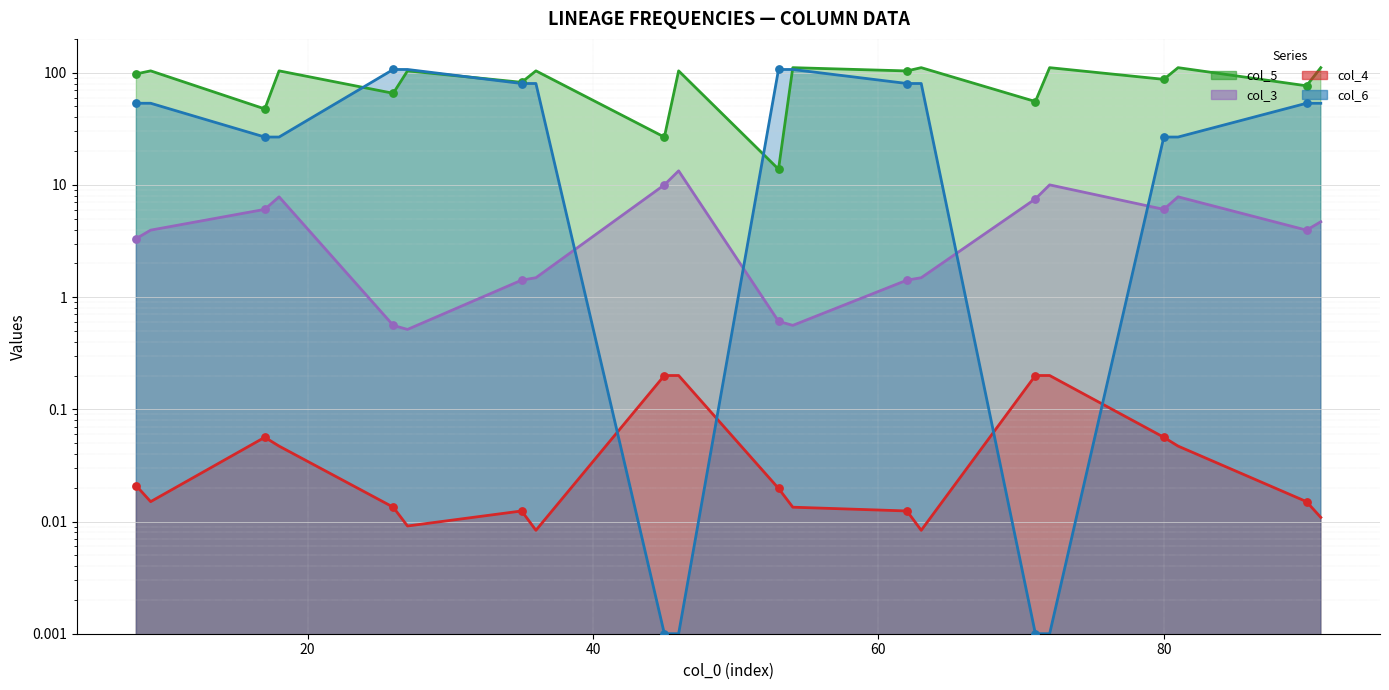

Which series has the largest total across all categories?

col_5